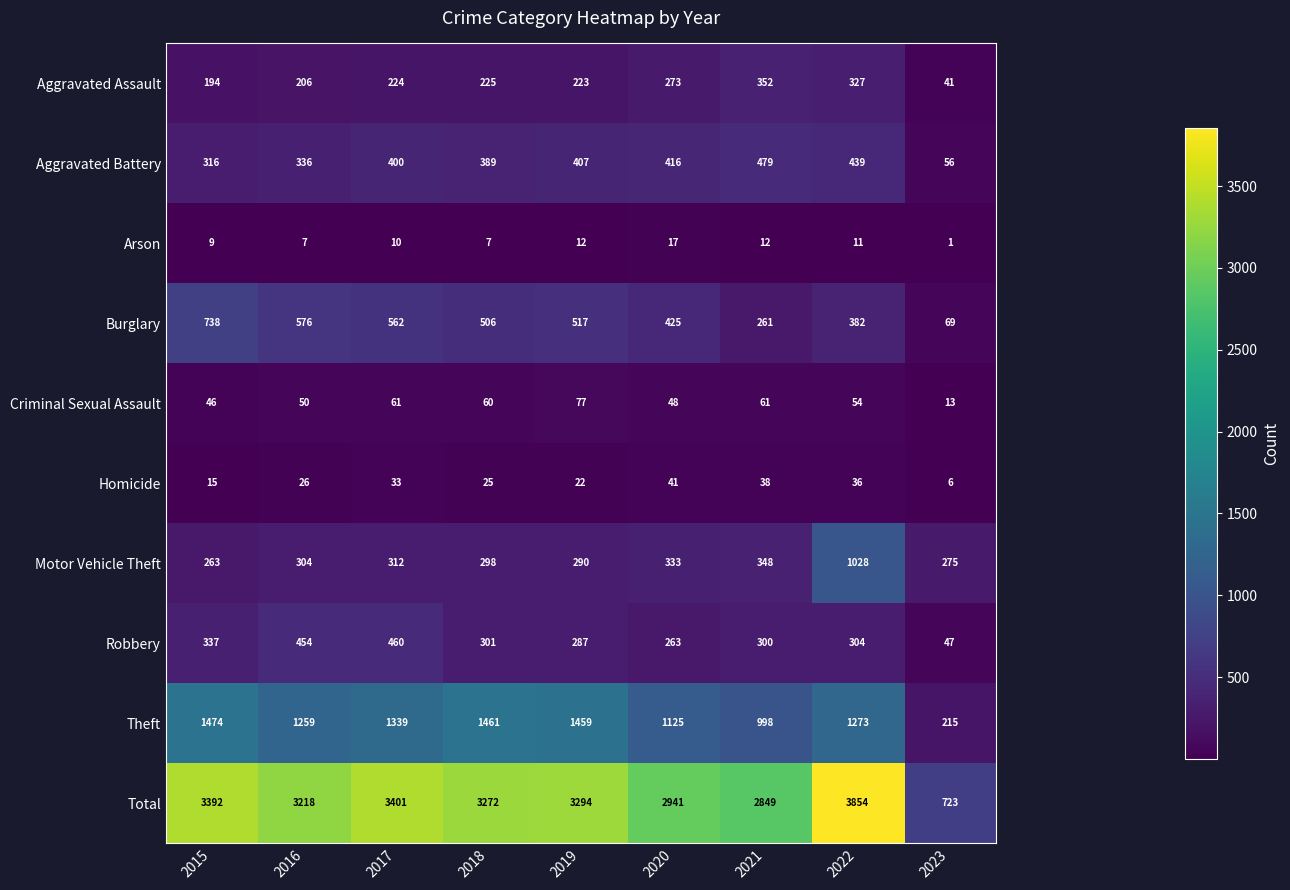

Rank the series at 2021 from highest to lowest value.

Total, Theft, Aggravated Battery, Aggravated Assault, Motor Vehicle Theft, Robbery, Burglary, Criminal Sexual Assault, Homicide, Arson